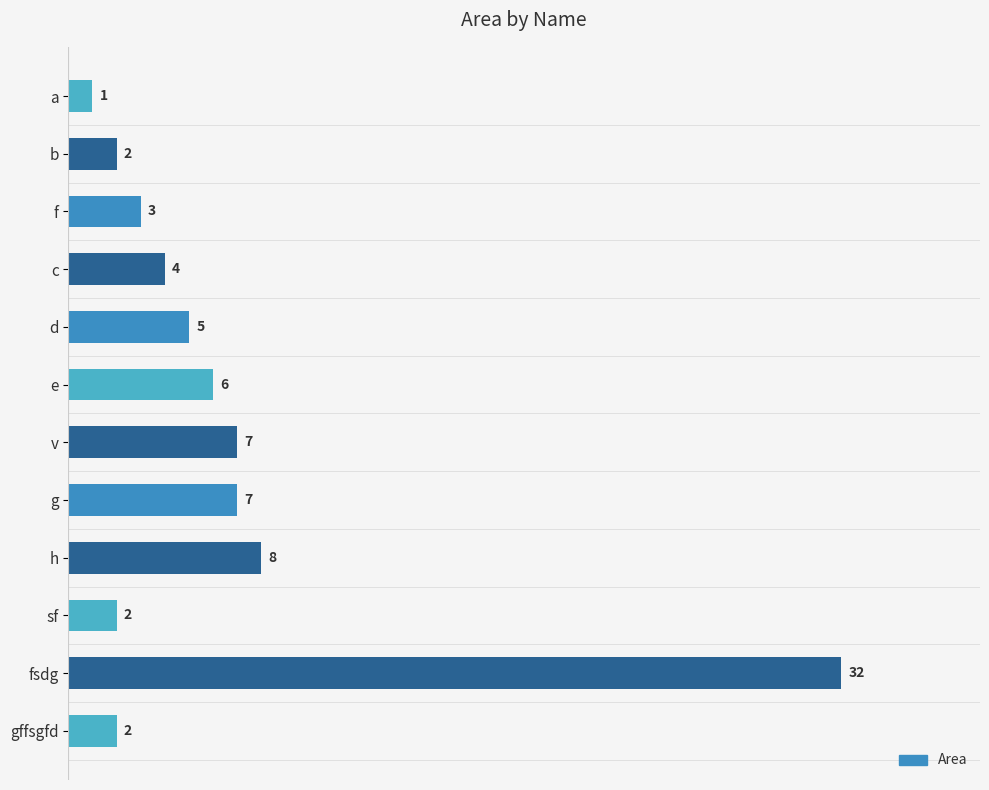

Which category has the highest value across all series?

fsdg